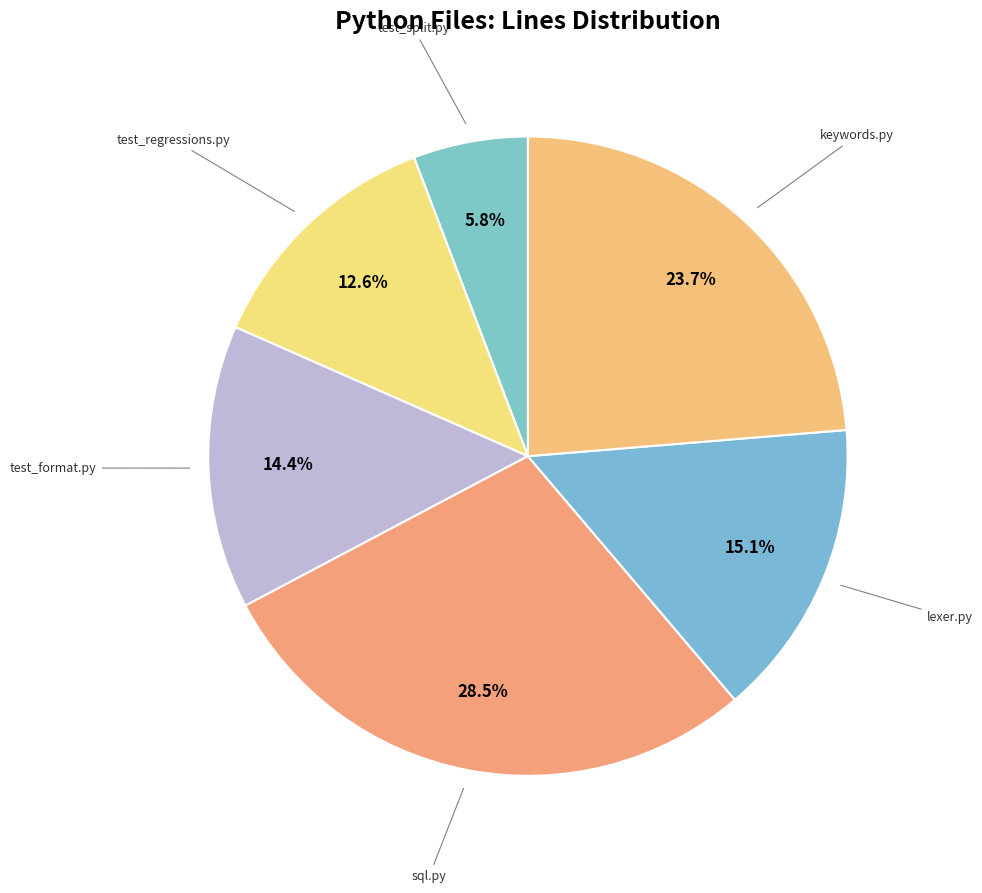

Count the number of slices in the pie.

6